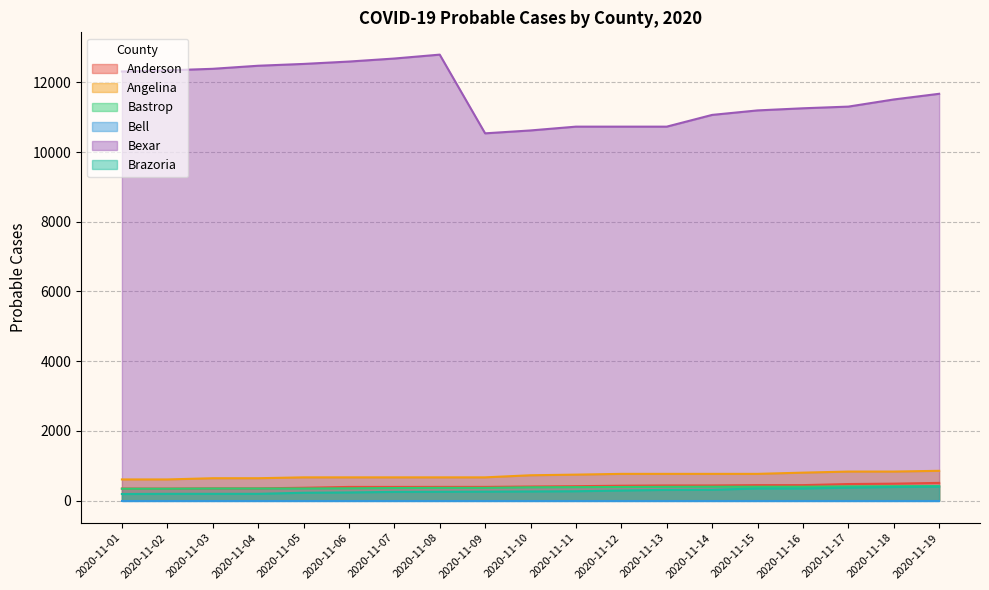

Count the number of data series in this chart.

6